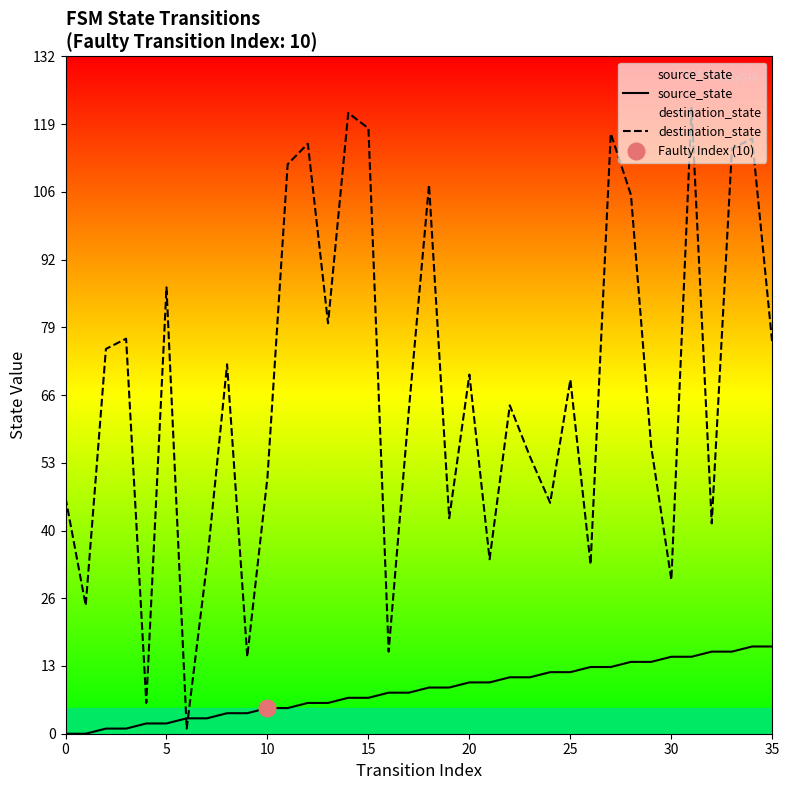

How many categories are shown in the chart?

36